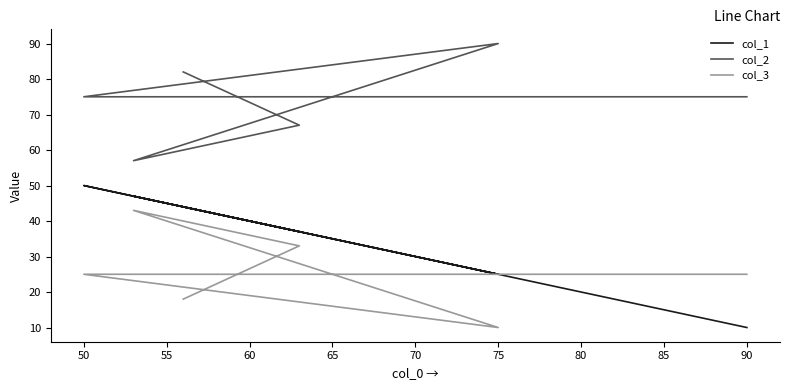

What is the sum of the col_2 values at 45 and 65?

142